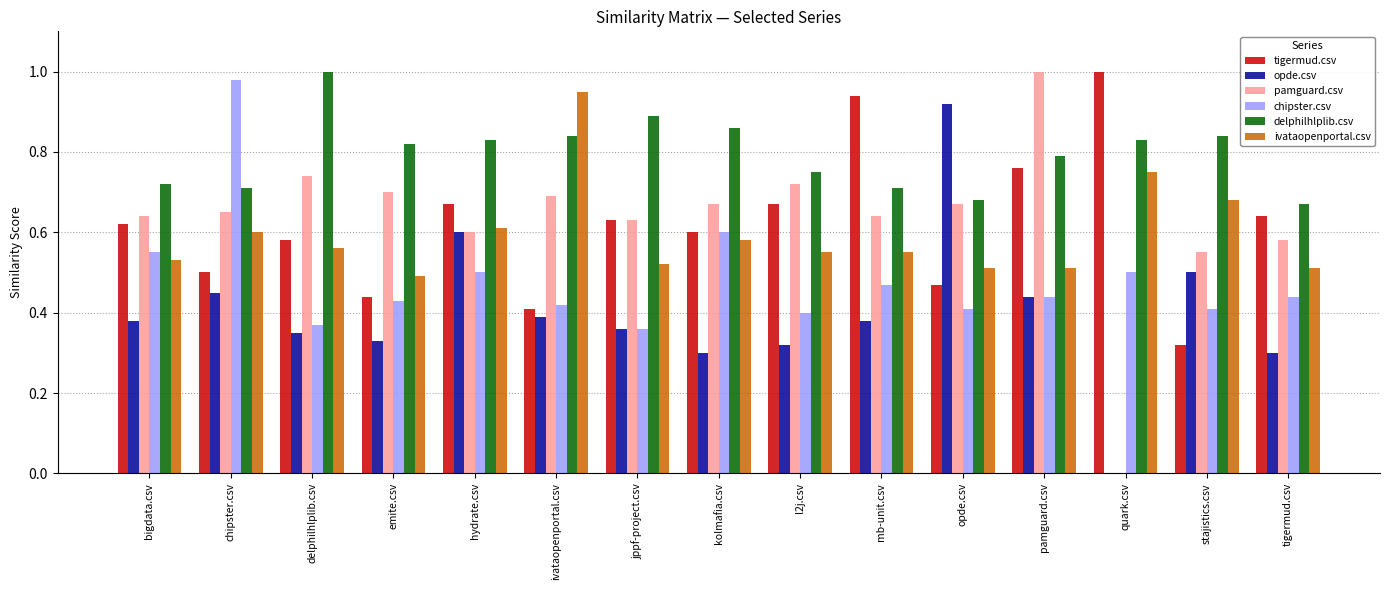

Which category has the highest value in the delphilhlplib.csv series?

delphilhlplib.csv